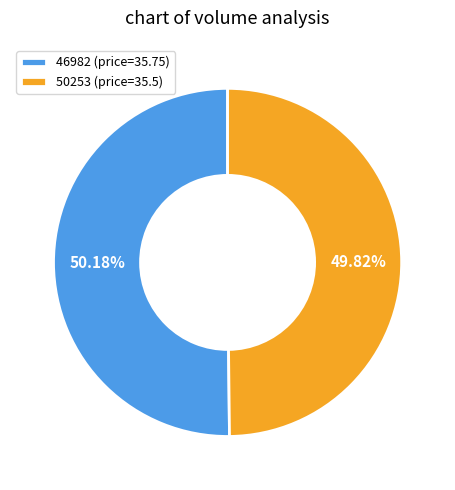

Combined, do 46982 and 50253 account for over 50%?

Yes